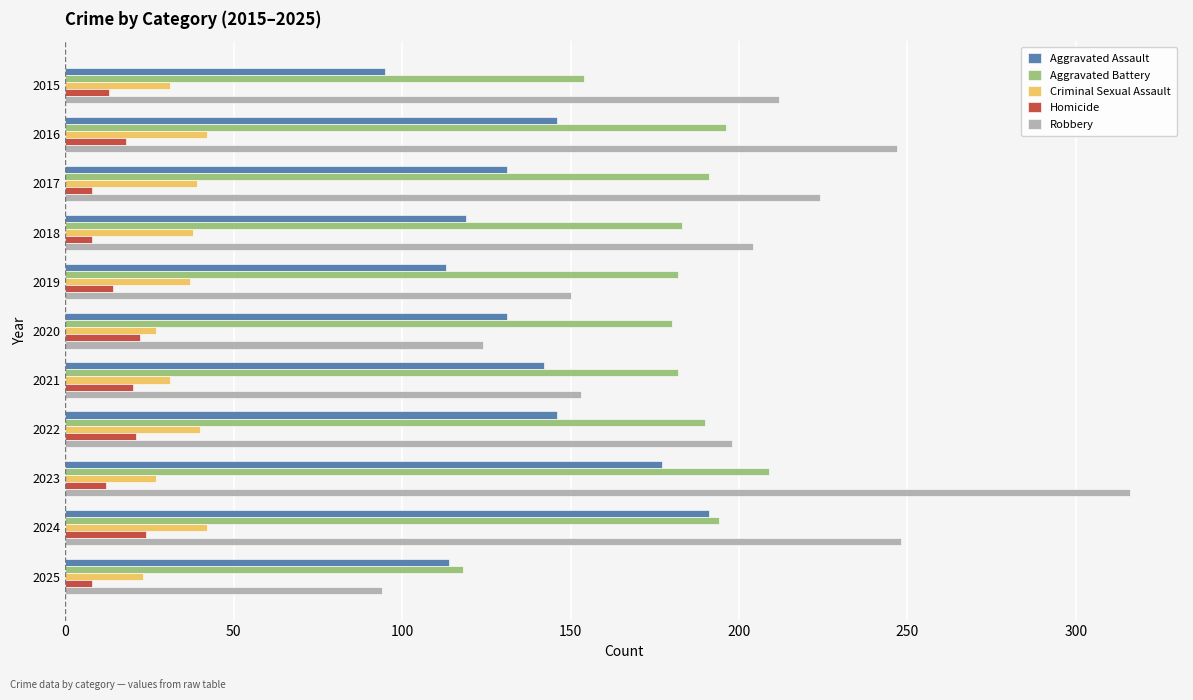

How many data points does each series have?

11